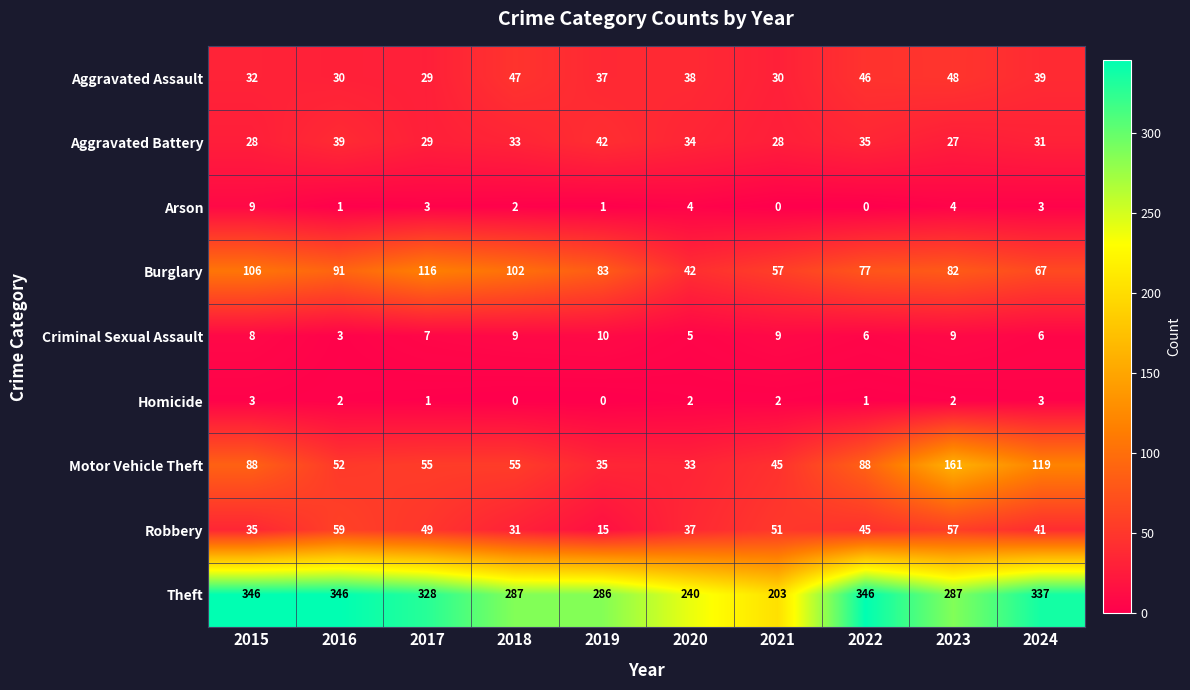

What is the spread (max minus min) of values at 2016?

345